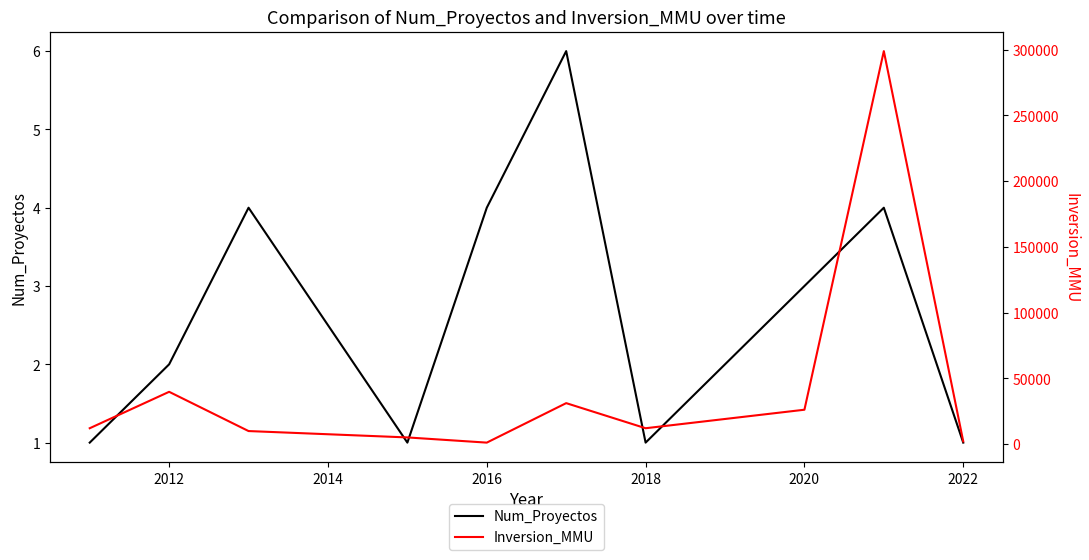

How many data points in Inversion_MMU are above 12000?

4